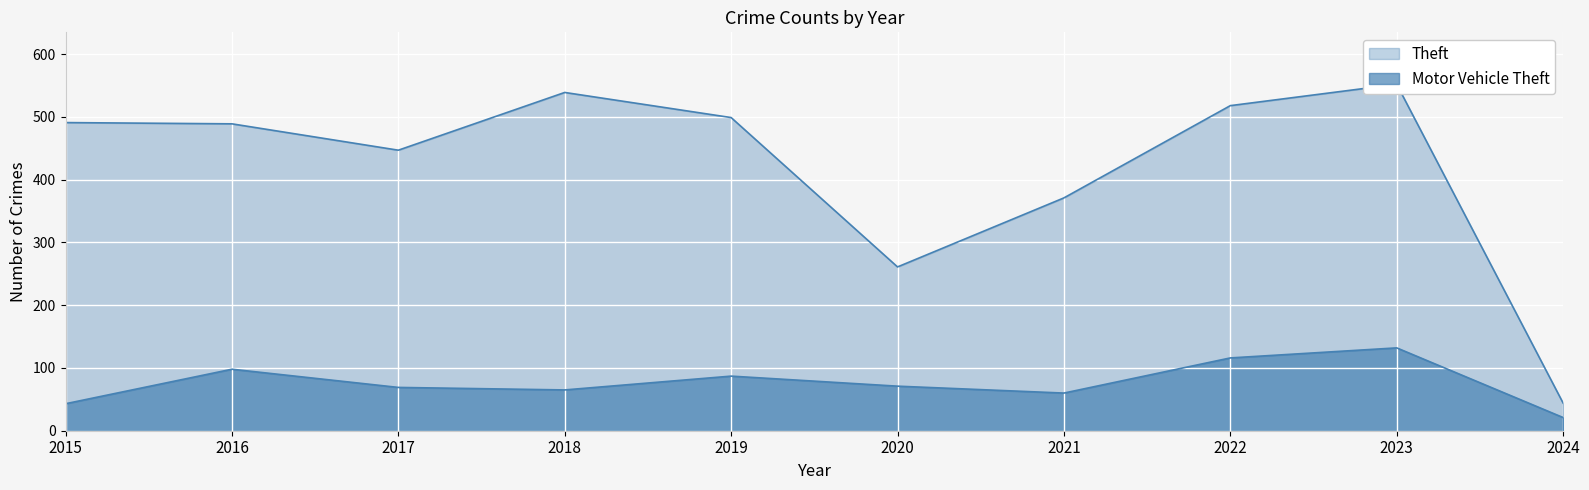

True or false: Theft has more than 1 interior local peaks.

True